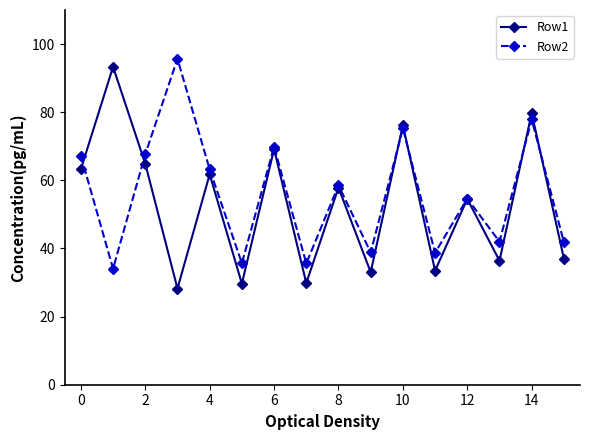

What is the lowest value of the Row2 series?

34.1